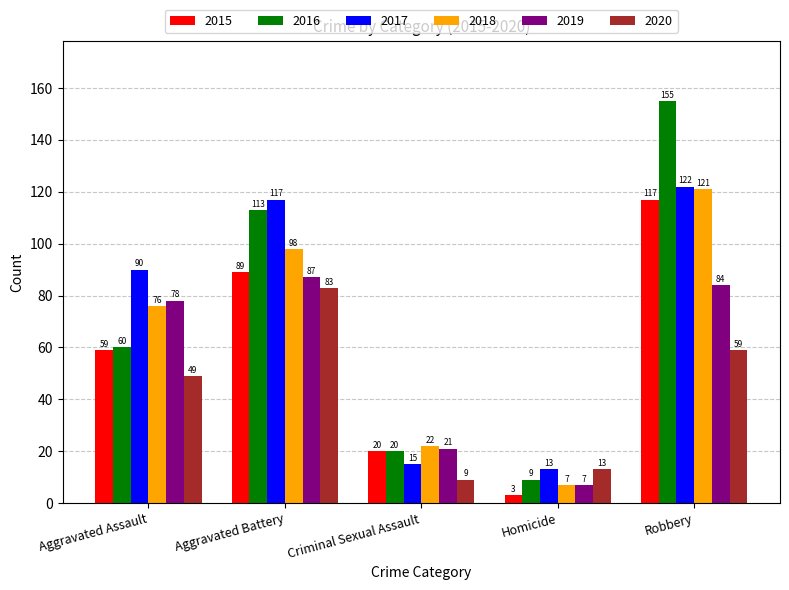

Reading right to left, what are all the values shown in this chart?

2015: Robbery=117	Homicide=3	Criminal Sexual Assault=20	Aggravated Battery=89	Aggravated Assault=59
2016: Robbery=155	Homicide=9	Criminal Sexual Assault=20	Aggravated Battery=113	Aggravated Assault=60
2017: Robbery=122	Homicide=13	Criminal Sexual Assault=15	Aggravated Battery=117	Aggravated Assault=90
2018: Robbery=121	Homicide=7	Criminal Sexual Assault=22	Aggravated Battery=98	Aggravated Assault=76
2019: Robbery=84	Homicide=7	Criminal Sexual Assault=21	Aggravated Battery=87	Aggravated Assault=78
2020: Robbery=59	Homicide=13	Criminal Sexual Assault=9	Aggravated Battery=83	Aggravated Assault=49